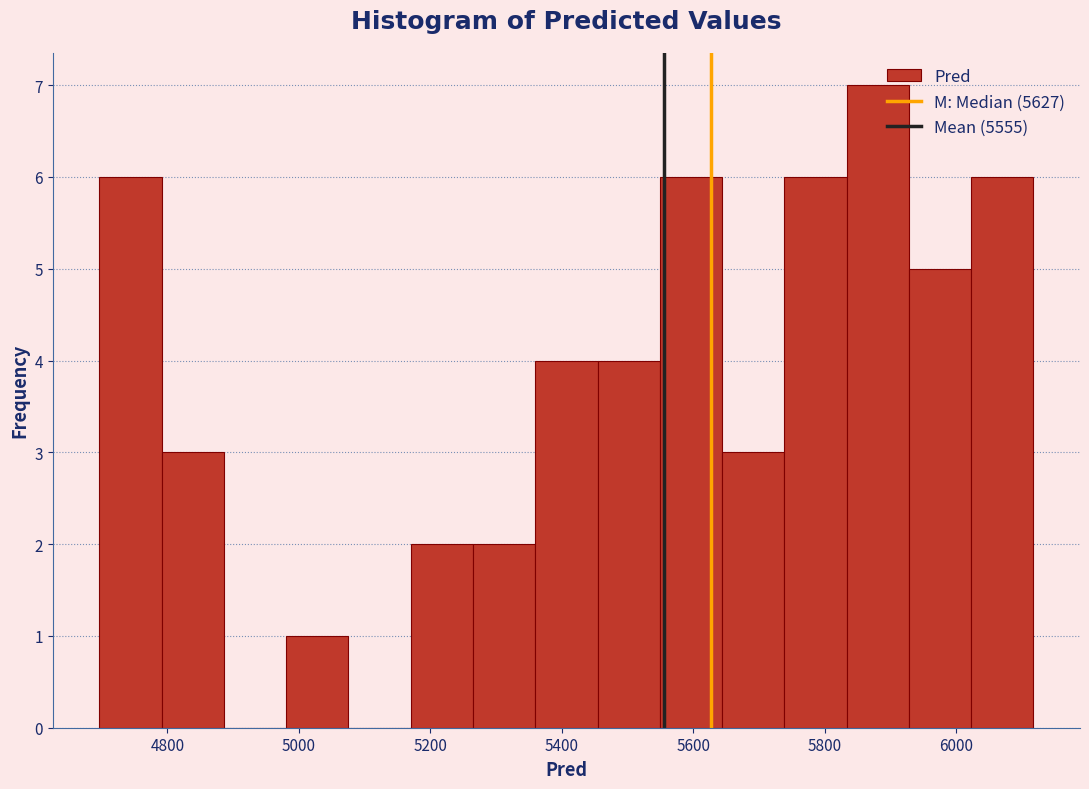

Reading left to right, list every bar in this chart as the range it spans on the x-axis followed by its height. Neither the bar edges nor the heights are printed on the chart, so give them approximately, as read against the axes.

4700 to 4800: 6
4800 to 4880: 3
4880 to 4980: 0
4980 to 5080: 1
5080 to 5180: 0
5180 to 5260: 2
5260 to 5360: 2
5360 to 5460: 4
5460 to 5540: 4
5540 to 5640: 6
5640 to 5740: 3
5740 to 5840: 6
5840 to 5920: 7
5920 to 6020: 5
6020 to 6120: 6